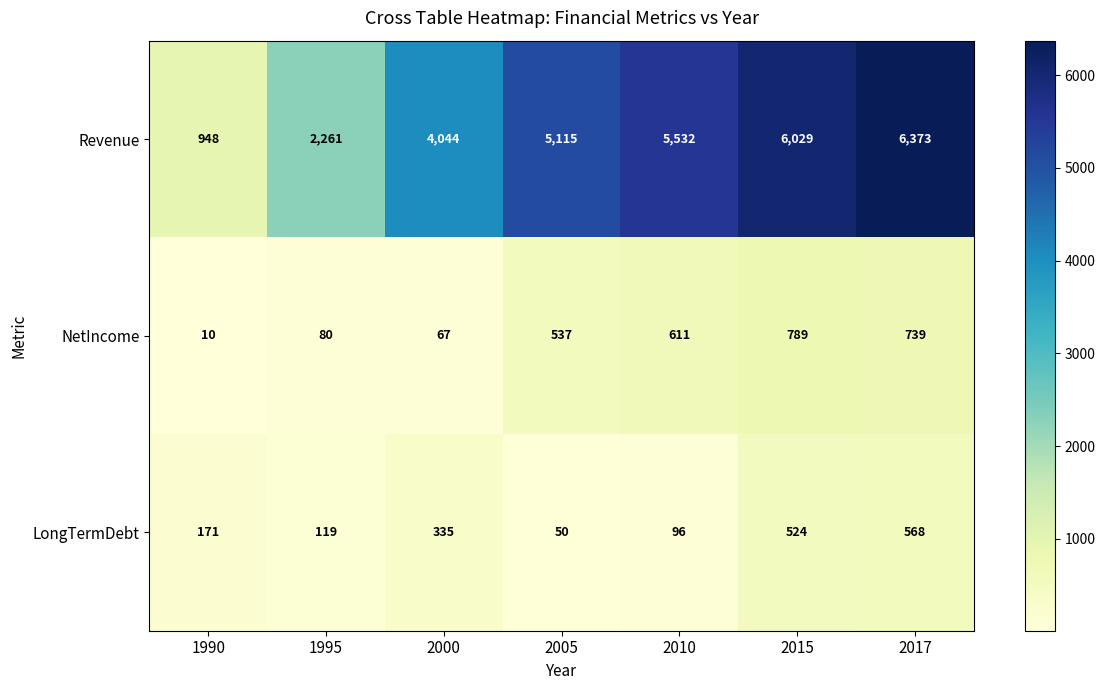

Which series changed the most between 1995 and 2000?

Revenue